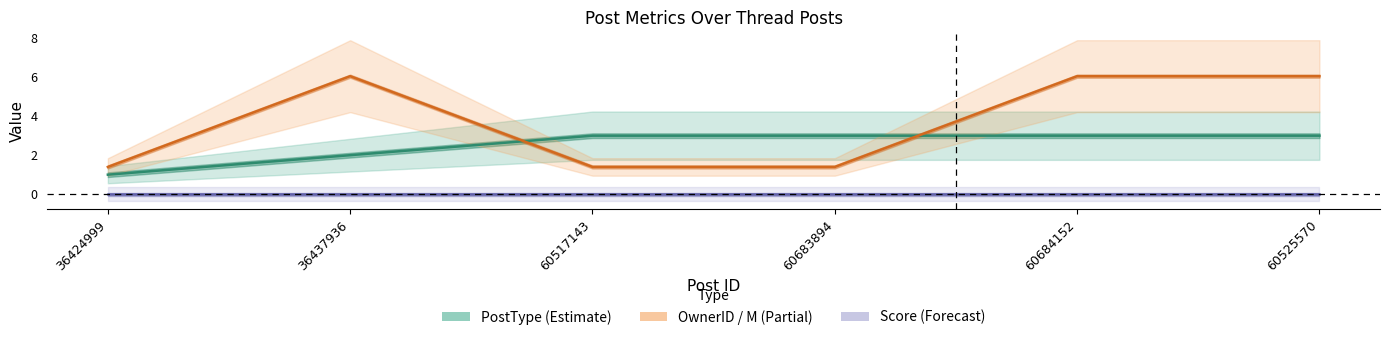

At which label is OwnerID (M) line closest to 3?

36424999